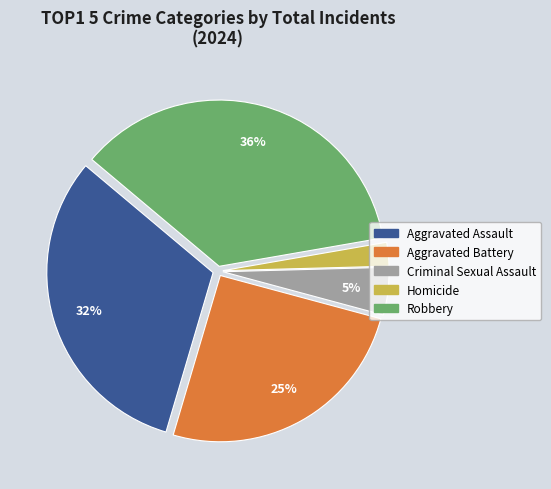

Does Aggravated Battery account for over 50% of the chart?

No